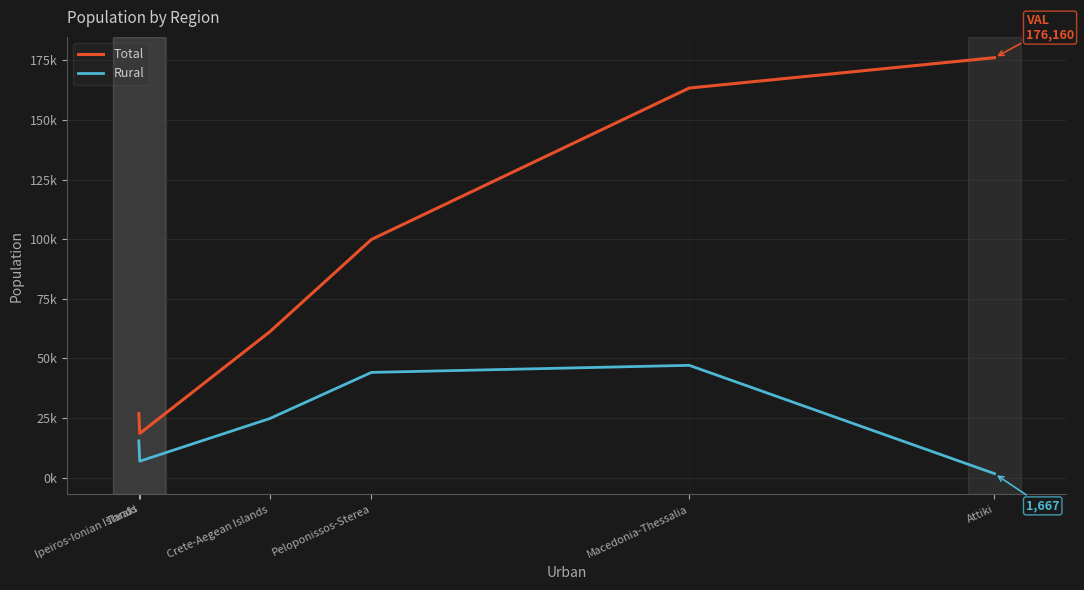

At which label is Rural closest to 24384?

Crete-Aegean Islands